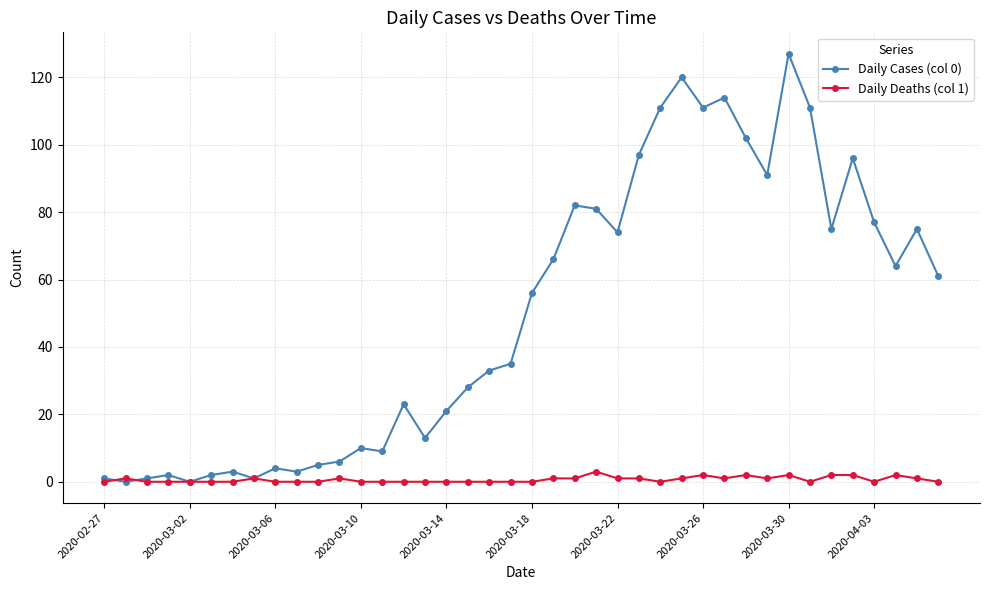

Which series has the largest range (max minus min)?

Daily Cases (col 0)